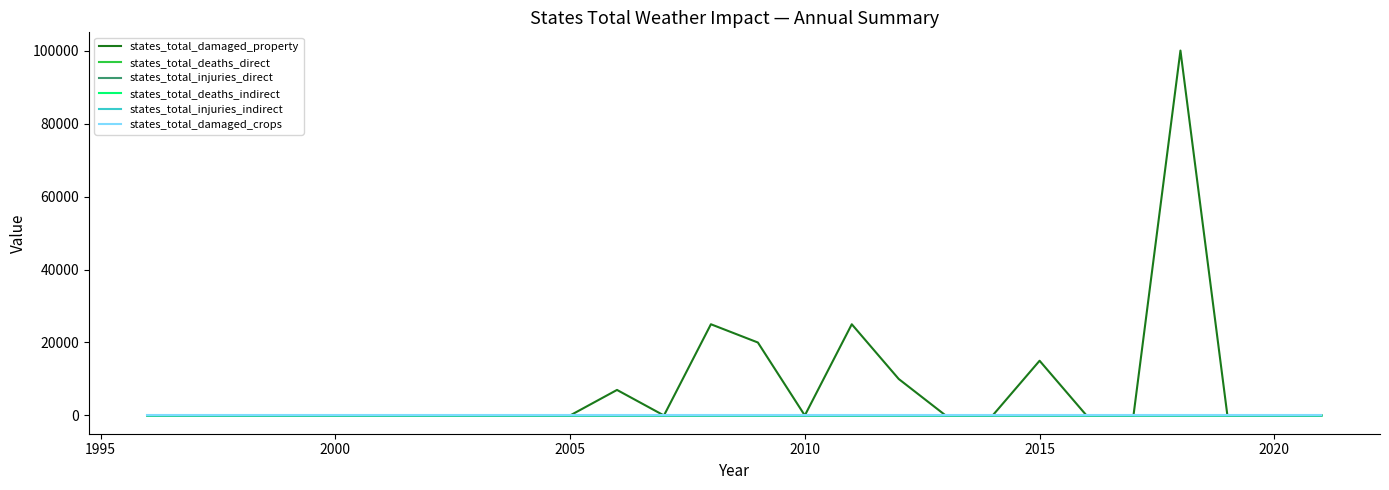

What is the difference between the second highest and minimum values in the states_total_deaths_direct series?

3